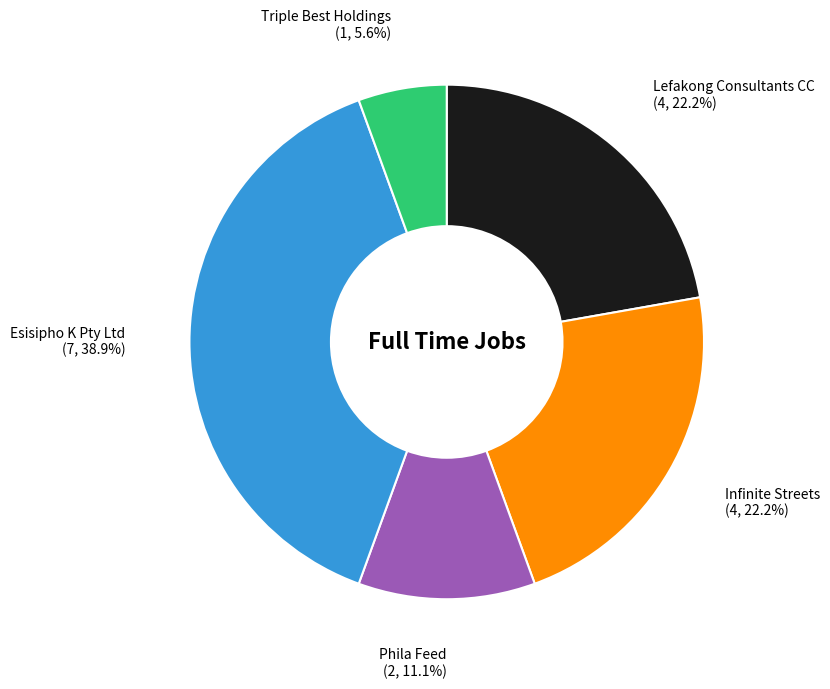

Count the number of slices in the pie.

5